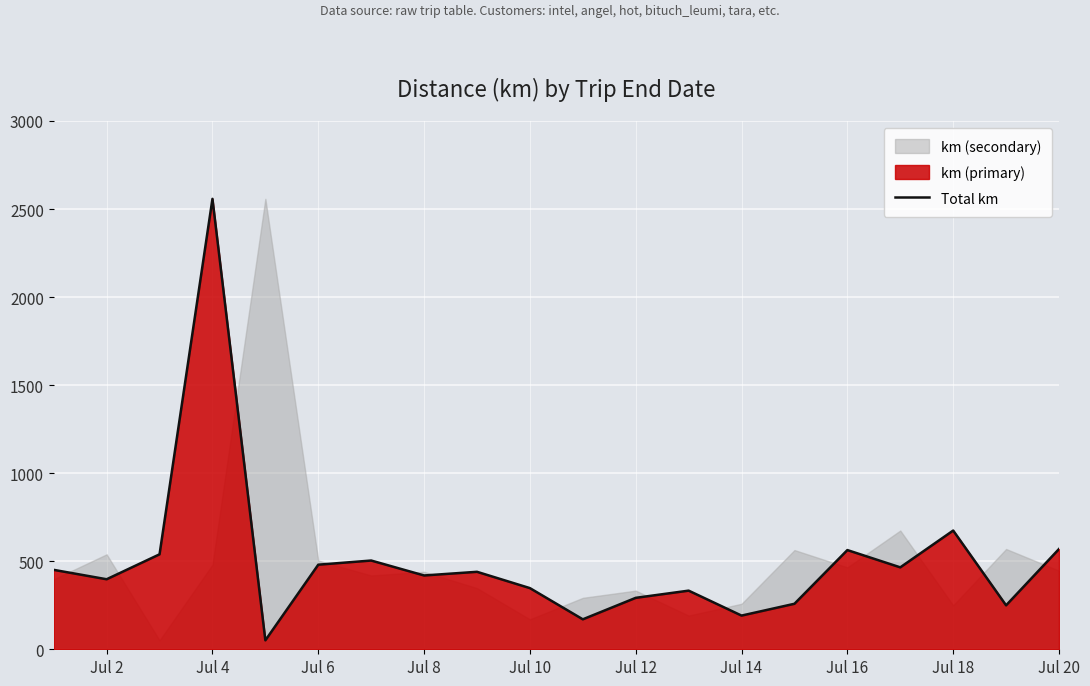

What is the value of the 8th point from the left?

419.1